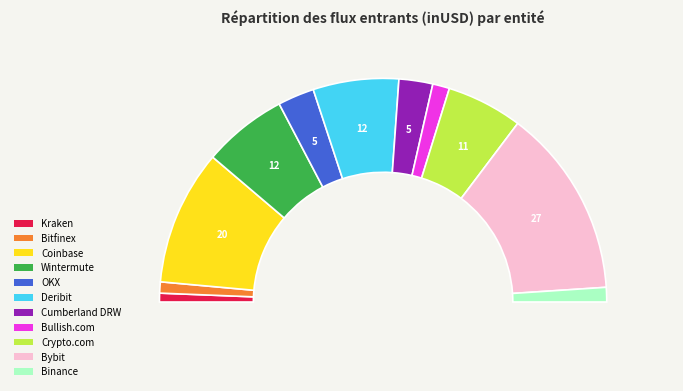

Combined, do Bitfinex and OKX account for over 50%?

No